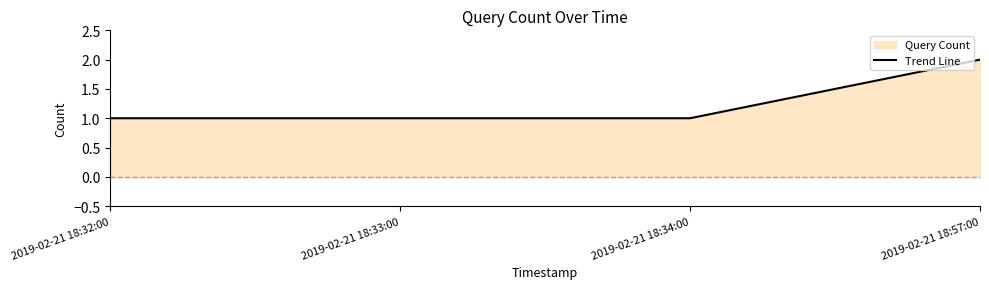

Where is the data nearest to the value 1?

2019-02-21 18:32:00